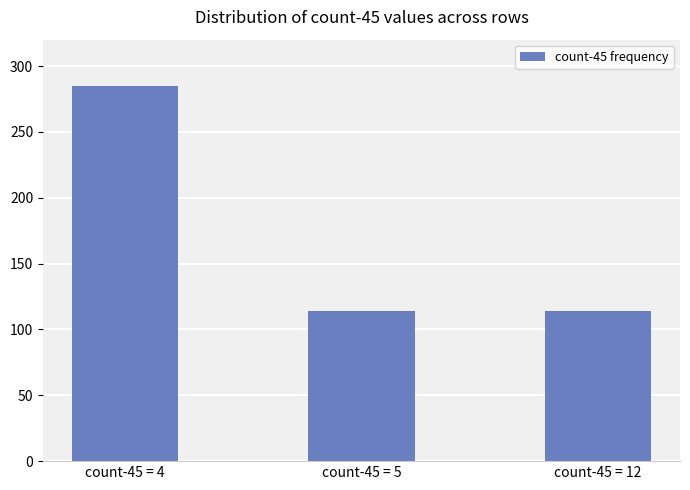

Which has a higher value, count-45 = 4 or count-45 = 5?

count-45 = 4